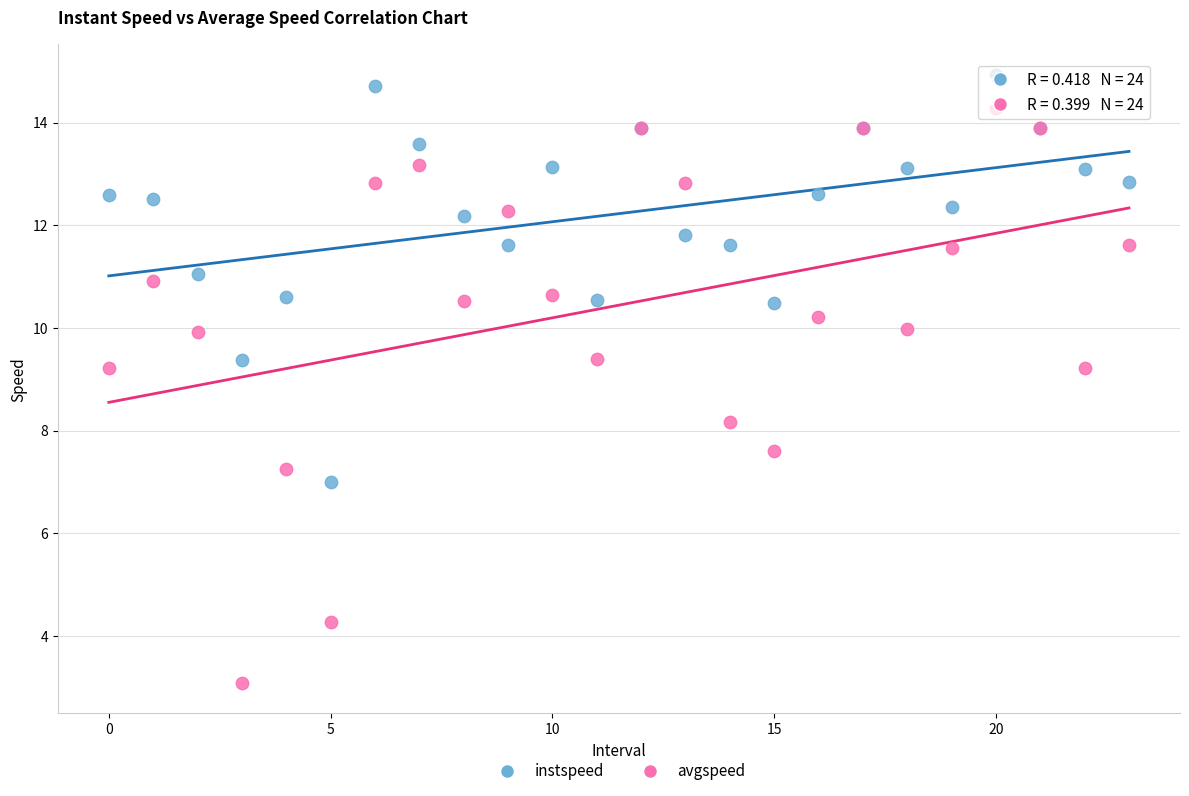

Which series has the largest Y range (max minus min)?

avgspeed